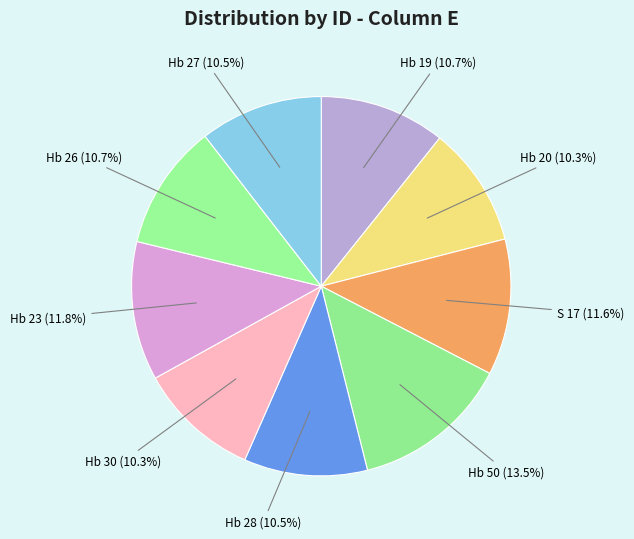

Count the number of slices in the pie.

9